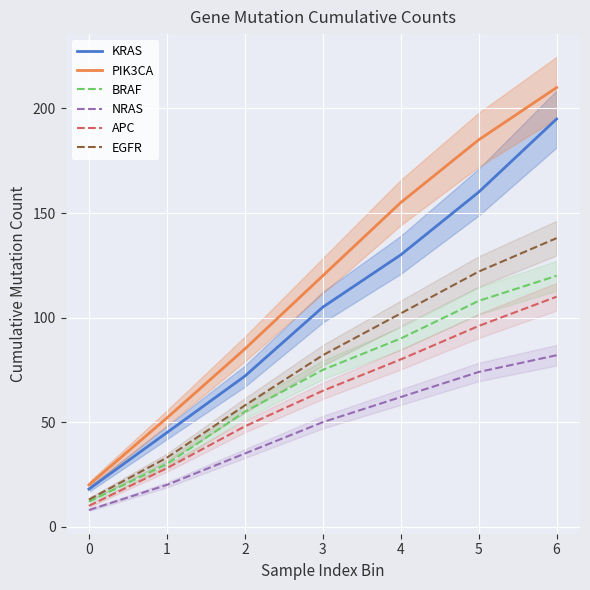

What is the total value across all series at 6?

855